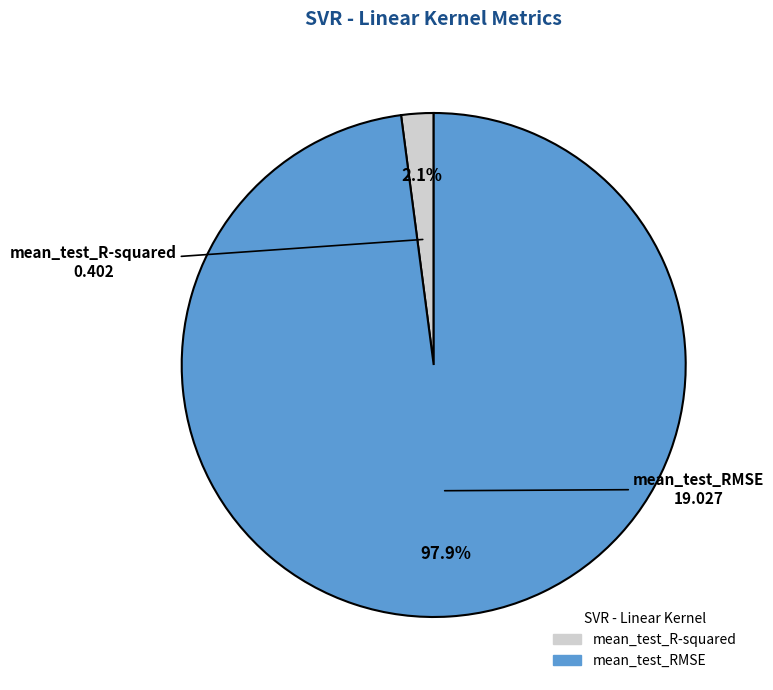

To the nearest percent, what percentage of the pie is mean_test_R-squared?

2%